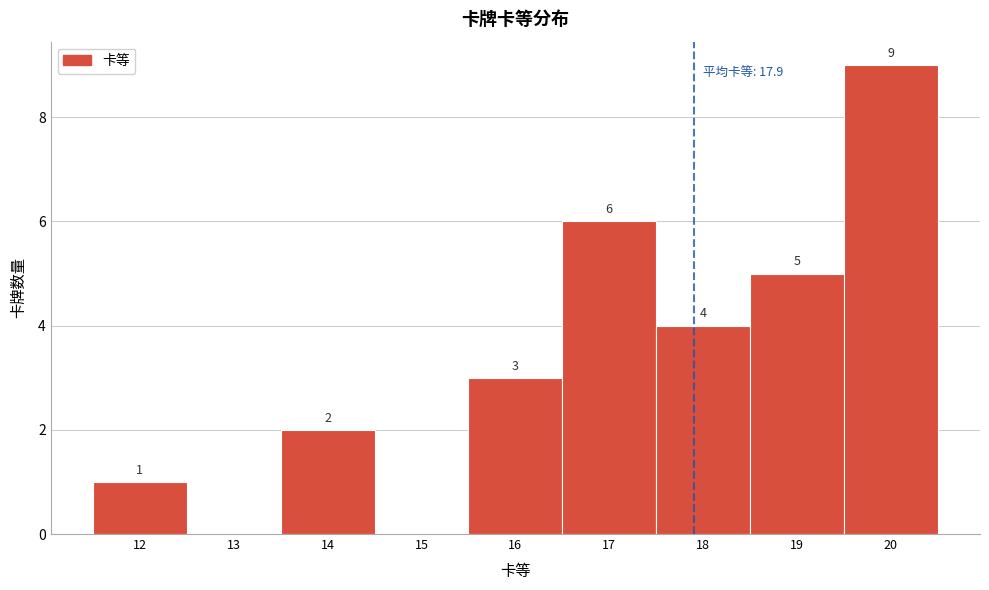

Which range on the x-axis has the tallest bar?

19.5 to 20.5